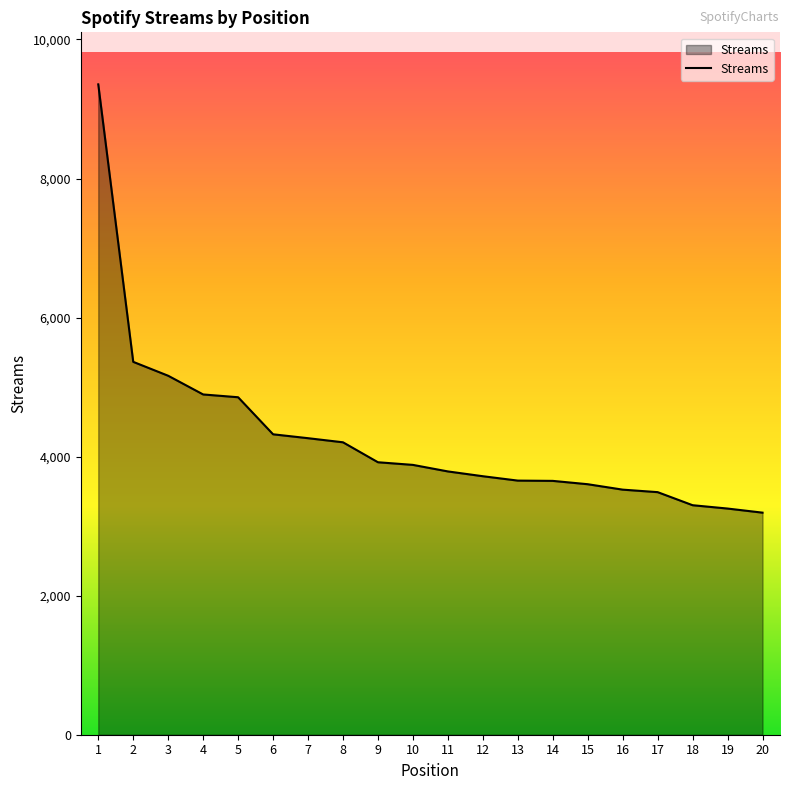

What value does the data have at 6, to the nearest 50?

4300